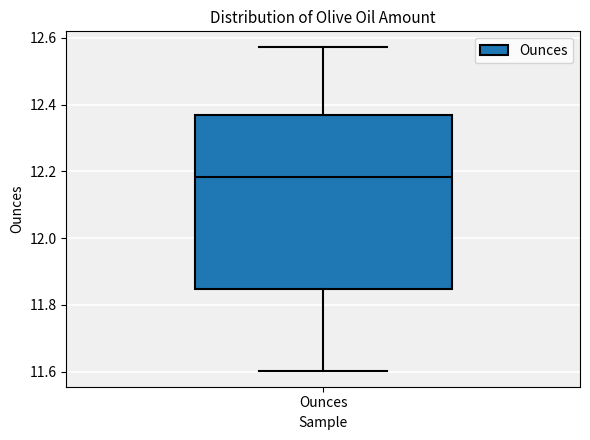

Transcribe this box plot: give where the median line is, the range the box spans, and where the two whiskers end, as read against the y-axis. The values are not printed on the chart, so give them approximately, as read against the axis.

median 12.18, box 11.84 to 12.36, whiskers 11.60 to 12.58